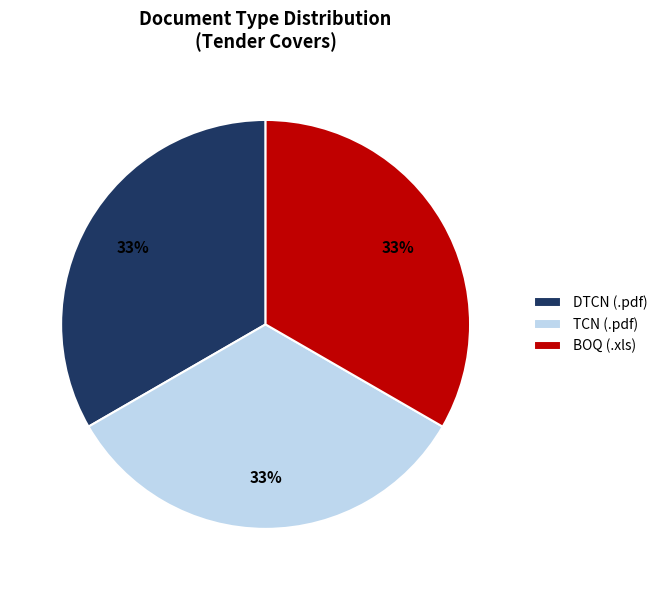

How many slices are in this pie chart?

3